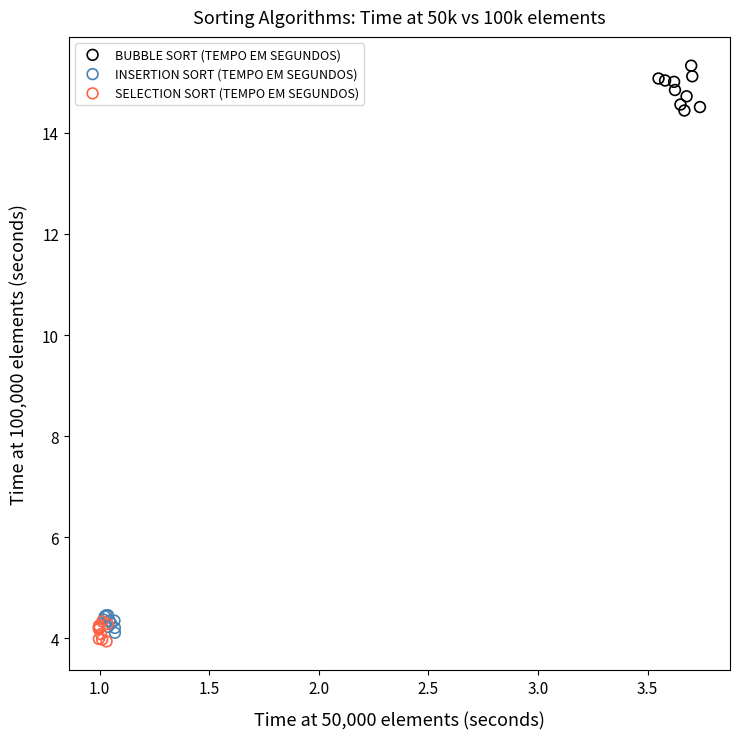

Which series contains the highest Y value?

BUBBLE SORT (TEMPO EM SEGUNDOS)